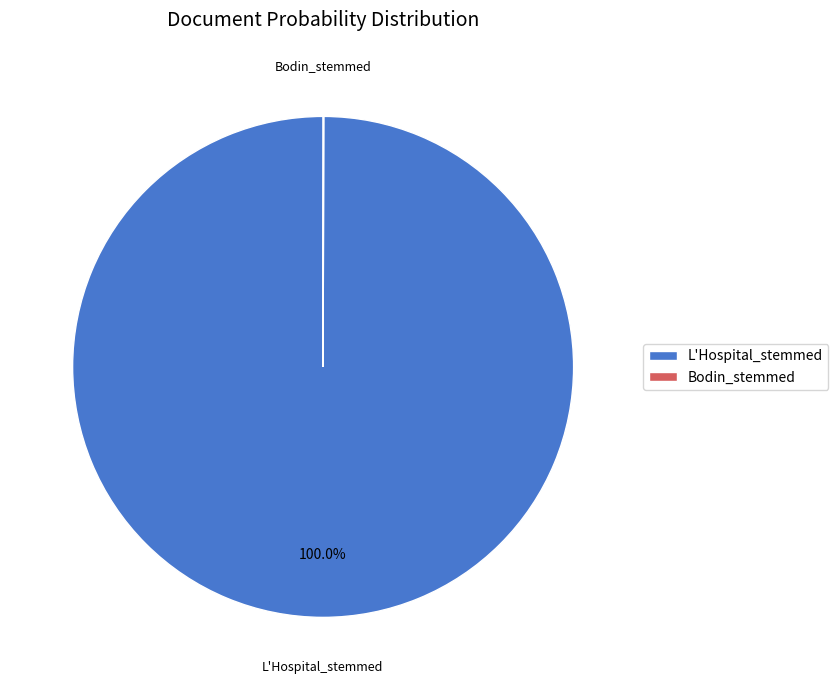

Is there any slice that represents more than half of the pie?

Yes